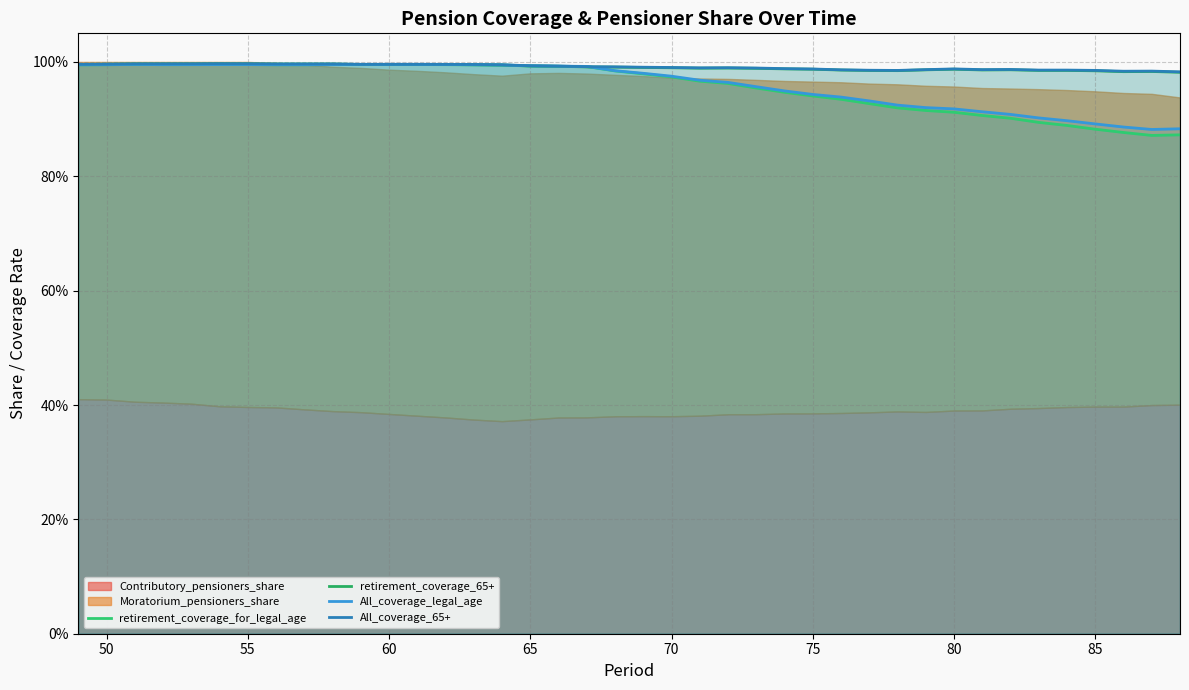

Is the value of retirement_coverage_for_legal_age at 60 greater than the value of All_coverage_65+ at 15?

Yes